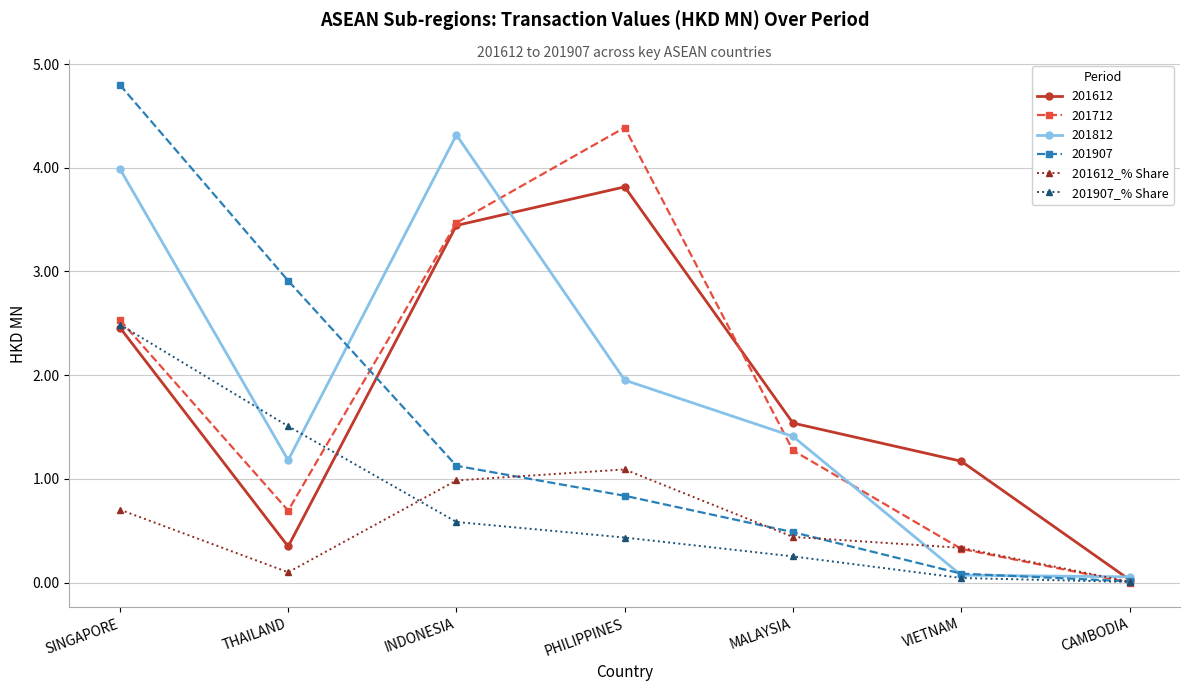

Which category has the highest value across all series?

SINGAPORE